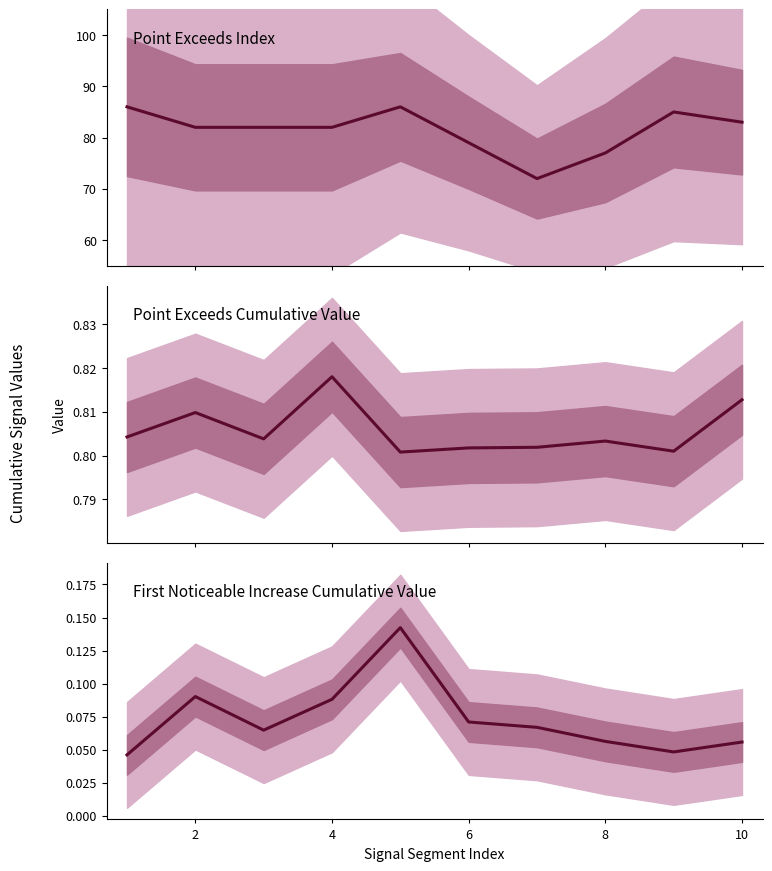

How many data points does each series have?

10